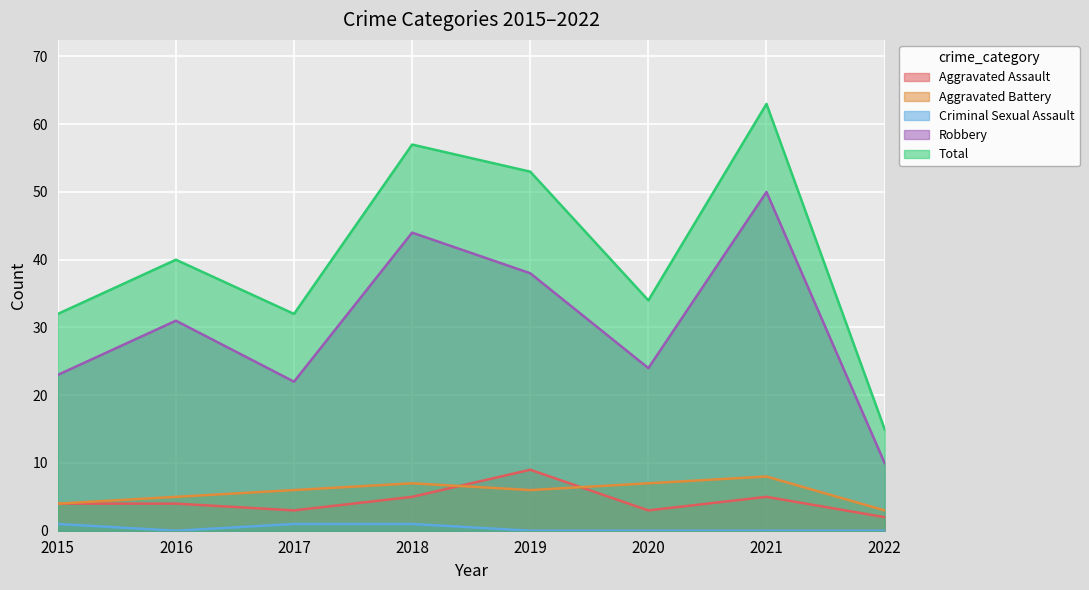

What are all the series names shown in the legend?

Aggravated Assault, Aggravated Battery, Criminal Sexual Assault, Robbery, Total